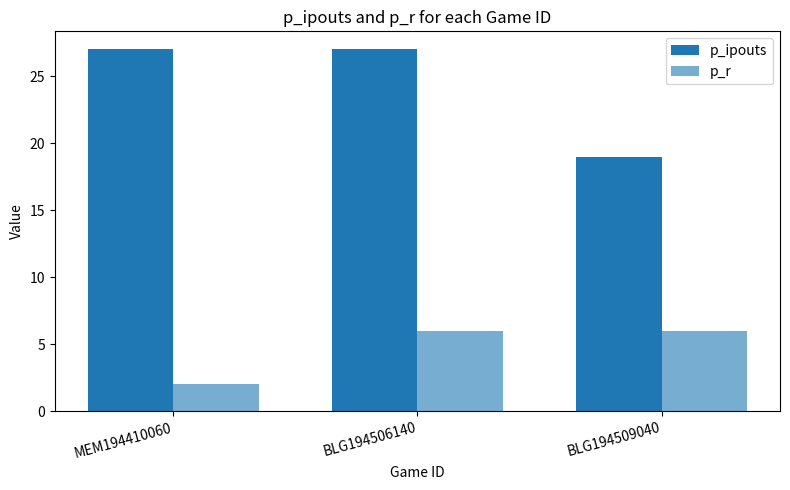

Reading right to left, what are all the values shown in this chart?

p_ipouts: 19	27	27
p_r: 6	6	2